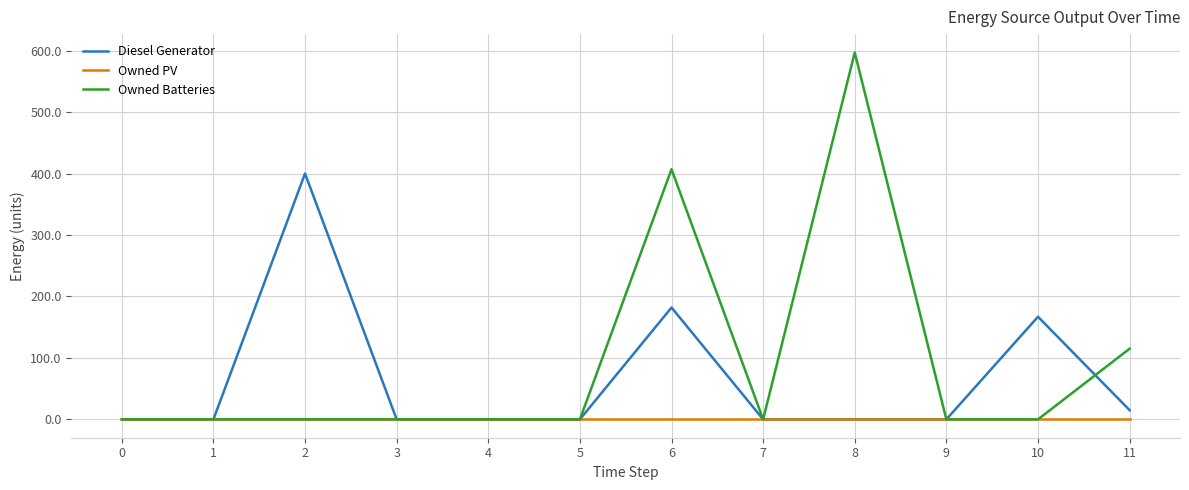

Rank the series by their average value, from lowest to highest.

Owned PV, Diesel Generator, Owned Batteries